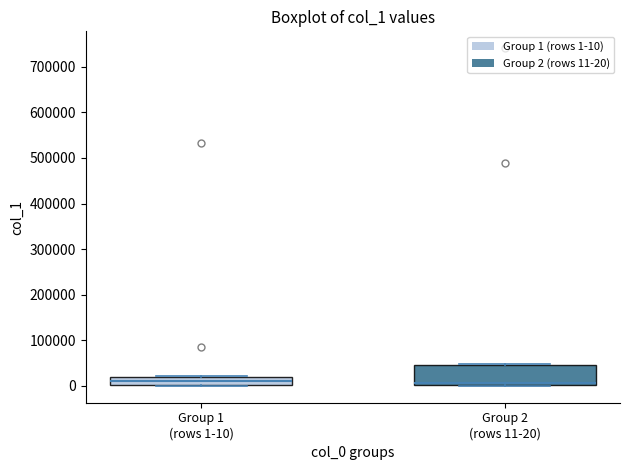

Reading left to right, transcribe this box plot: for each box, give where its median line is, the range the box spans, and where its two whiskers end, as read against the y-axis. The values are not printed on the chart, so give them approximately, as read against the axis.

Group 1 (rows 1-10): median 10000, box 0 to 20000, whiskers 0 to 20000
Group 2 (rows 11-20): median 10000, box 0 to 50000, whiskers 0 to 50000